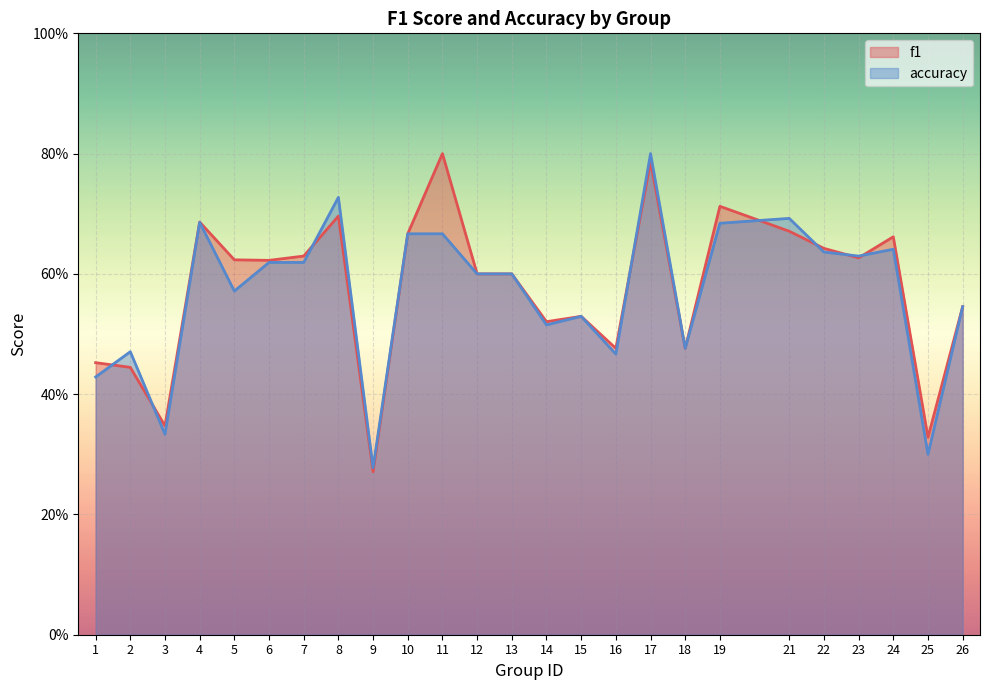

What is the sum of all f1 values?

14.4